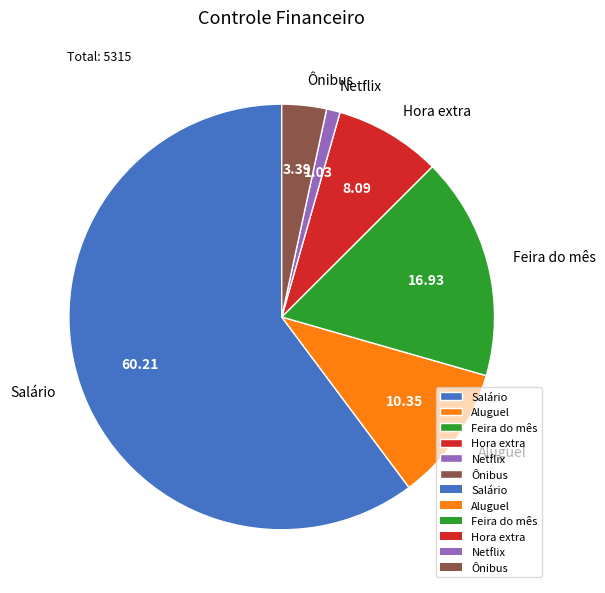

Does Hora extra represent more than half of the total?

No